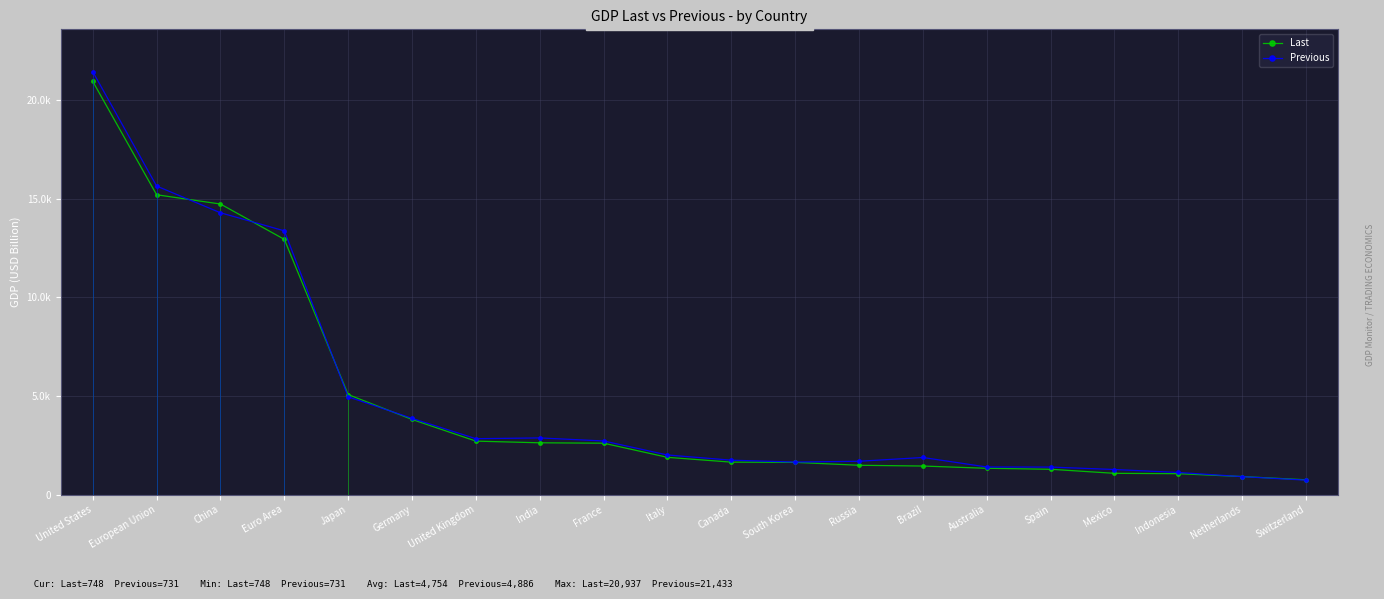

What is the difference between the Previous values at Indonesia and China?

13161